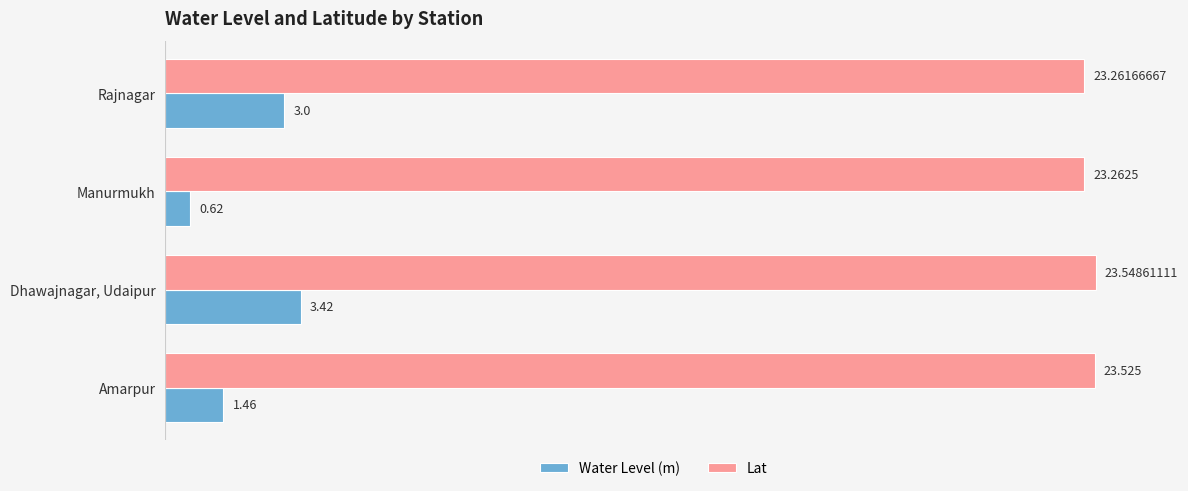

Rank the series by their maximum value, from highest to lowest.

Lat, Water Level (m)